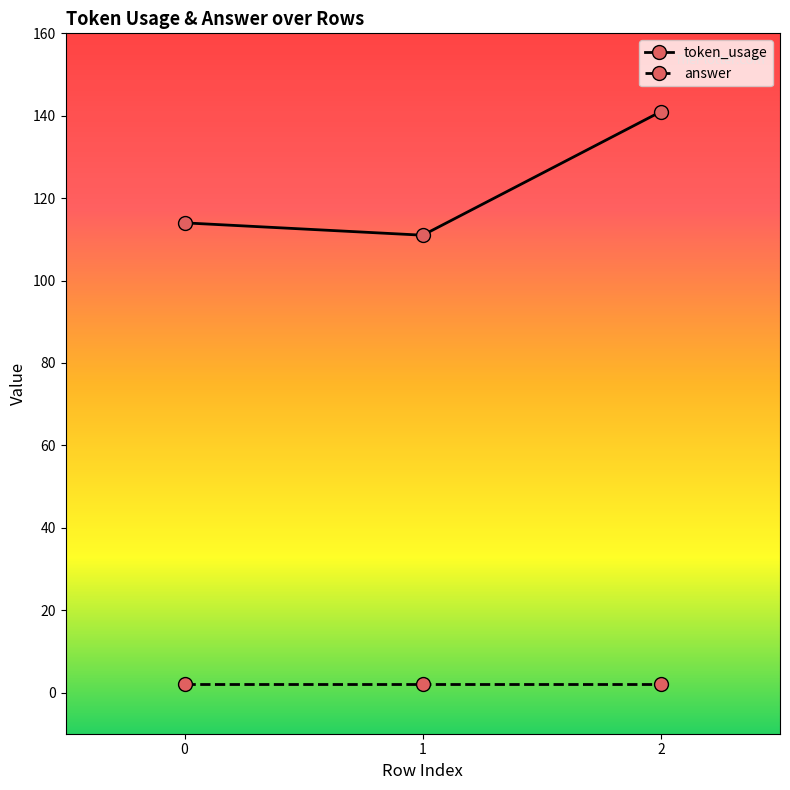

Rank the series by their average value, from highest to lowest.

token_usage, answer